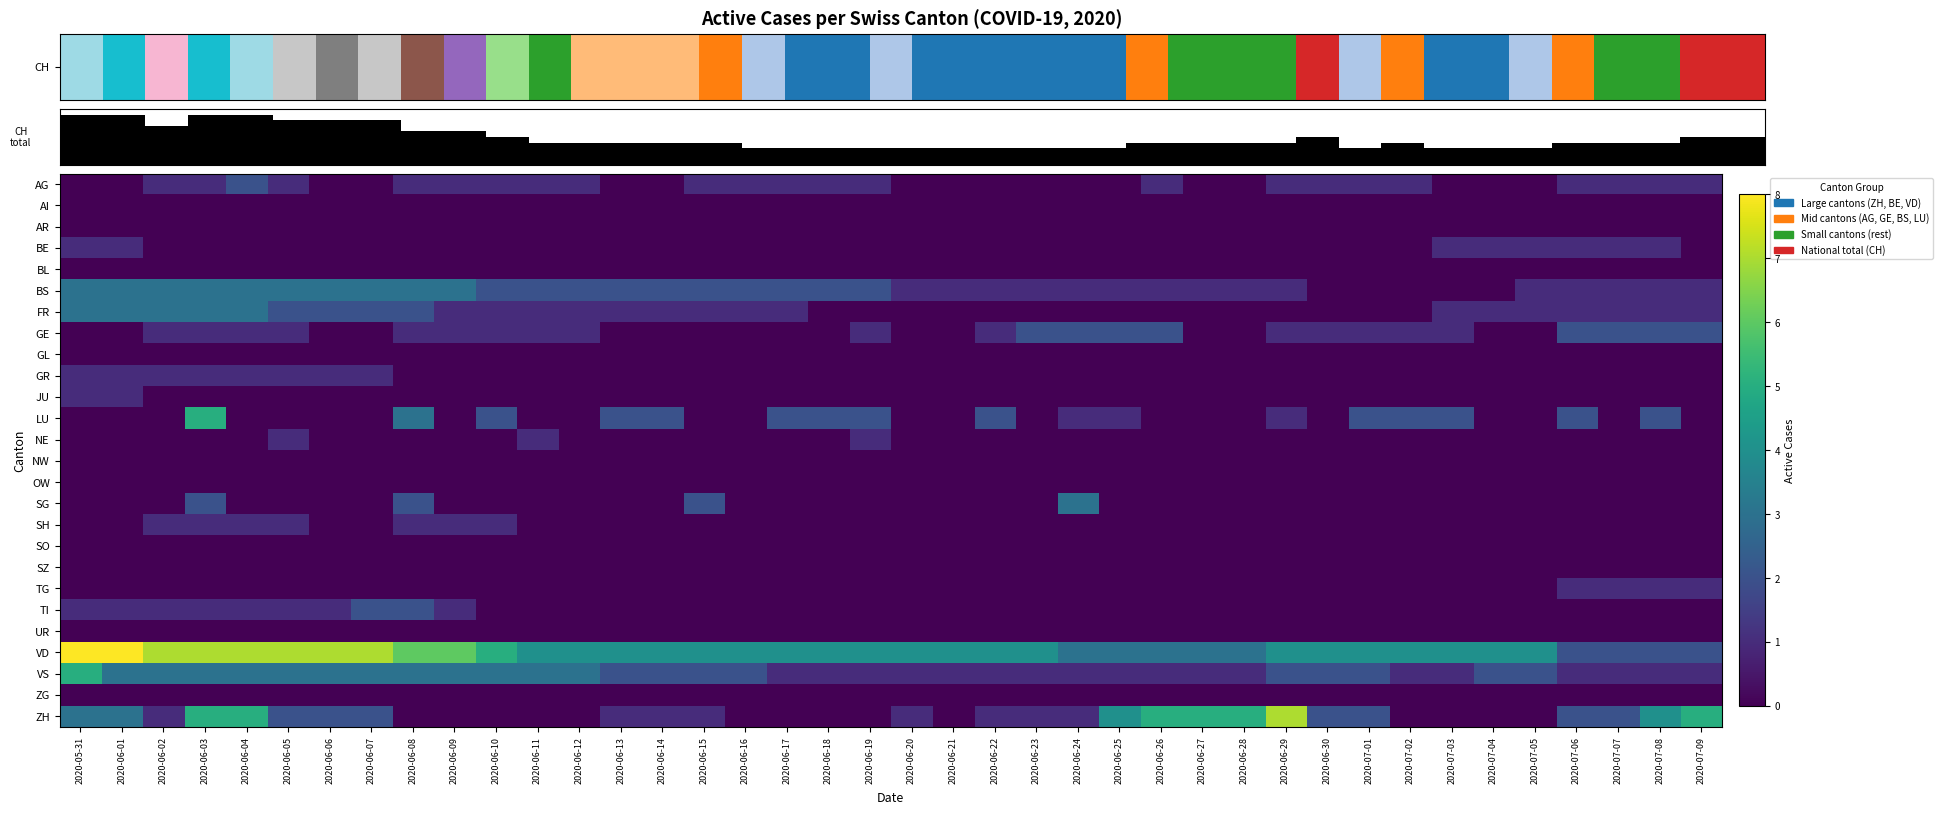

The ZG series shows 0 at 2020-06-30. True or false?

True